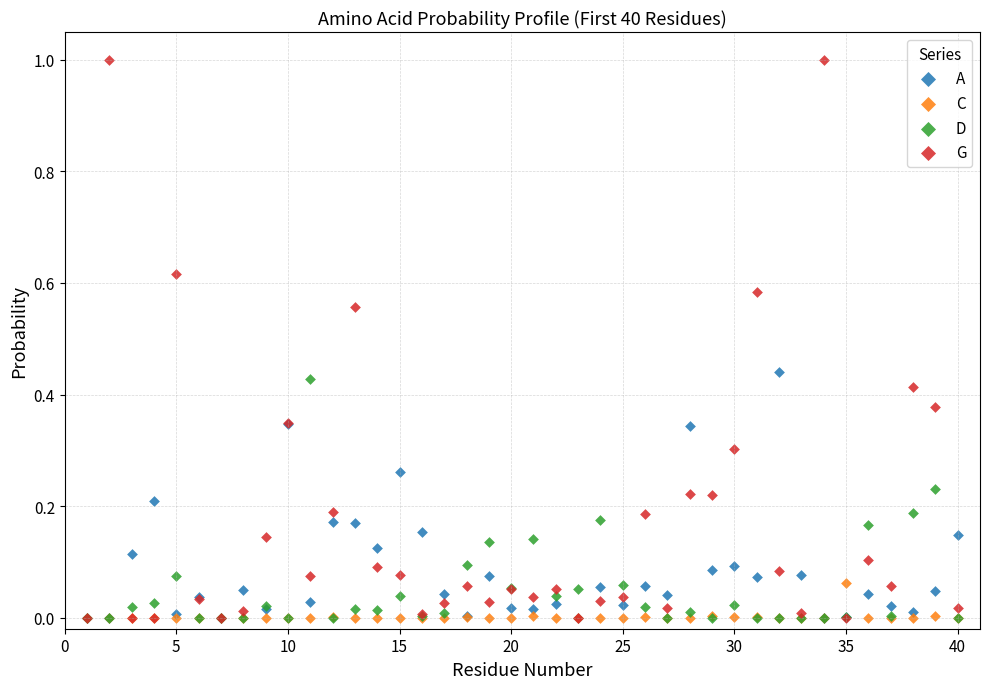

What are all the series names shown in the legend?

A, C, D, G